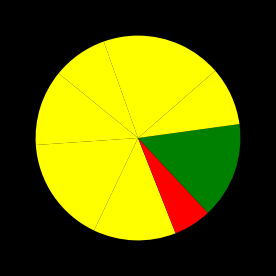

Which category has the smallest portion of the pie?

jean